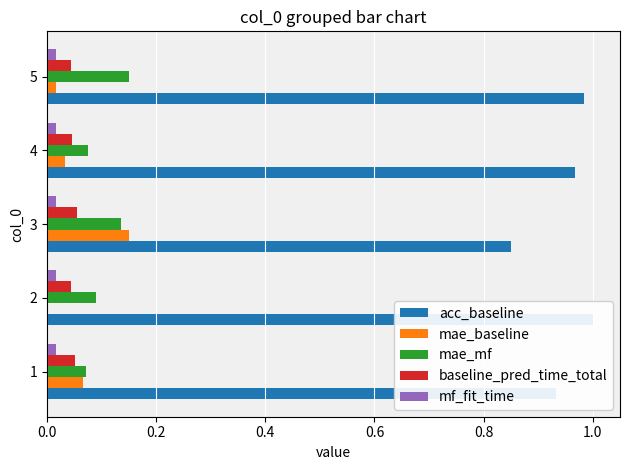

The mae_baseline series shows 0.1 at 4. True or false?

False